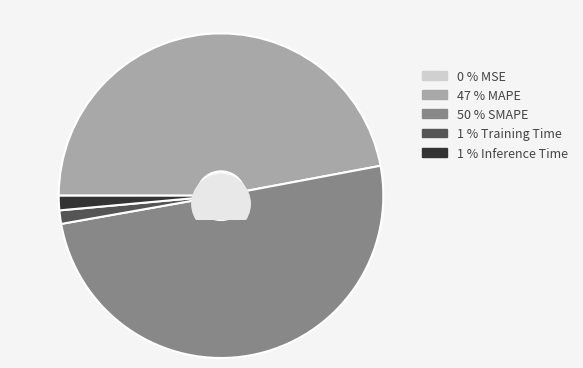

How many segments does this pie chart have?

5